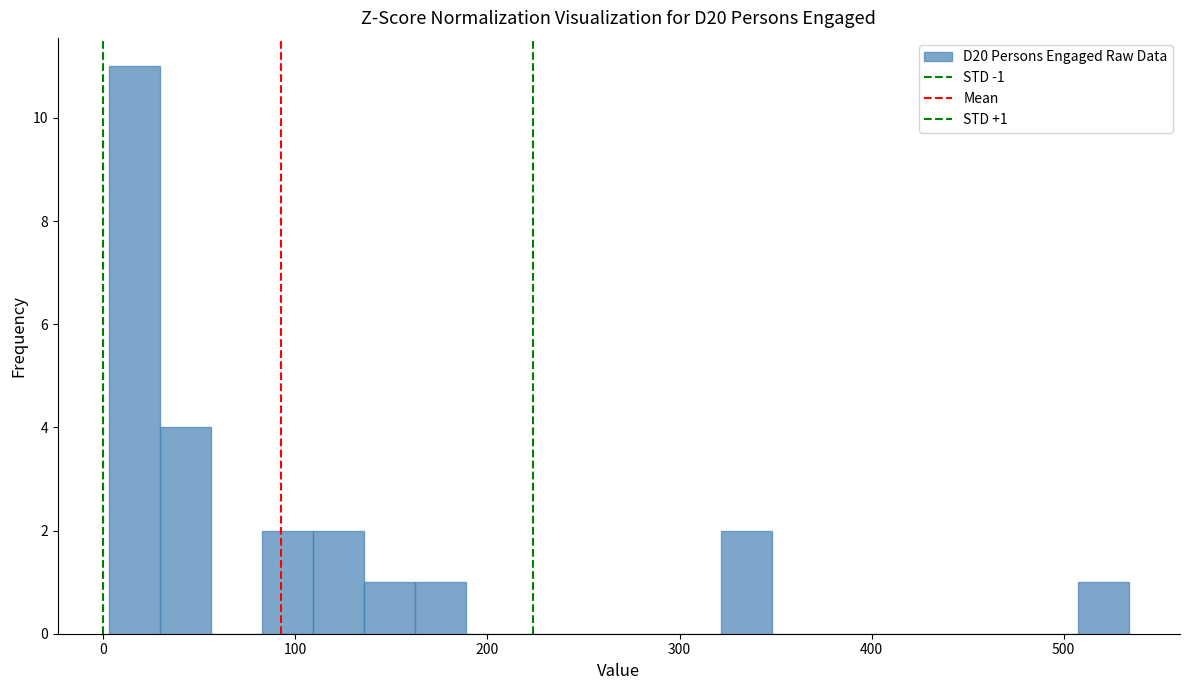

Read against the x-axis, roughly where is the centre of the tallest bar?

20